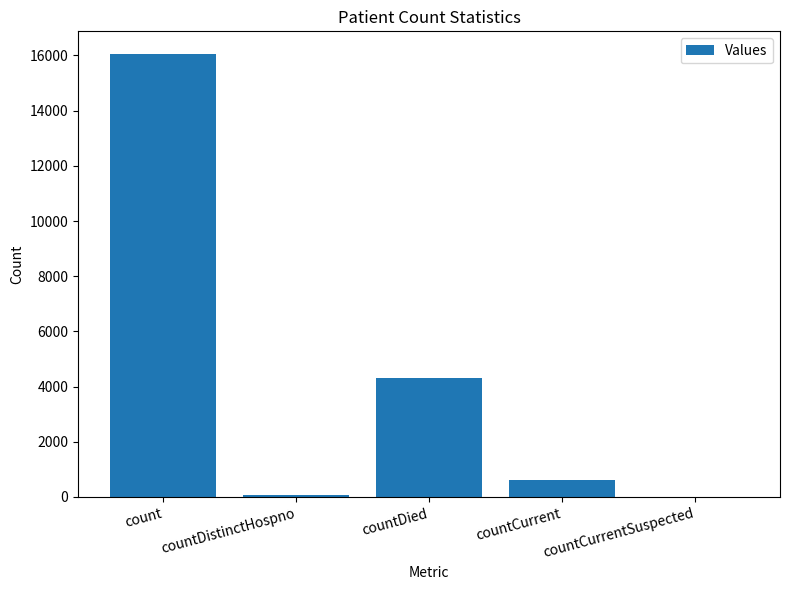

What is the greatest value displayed?

16072